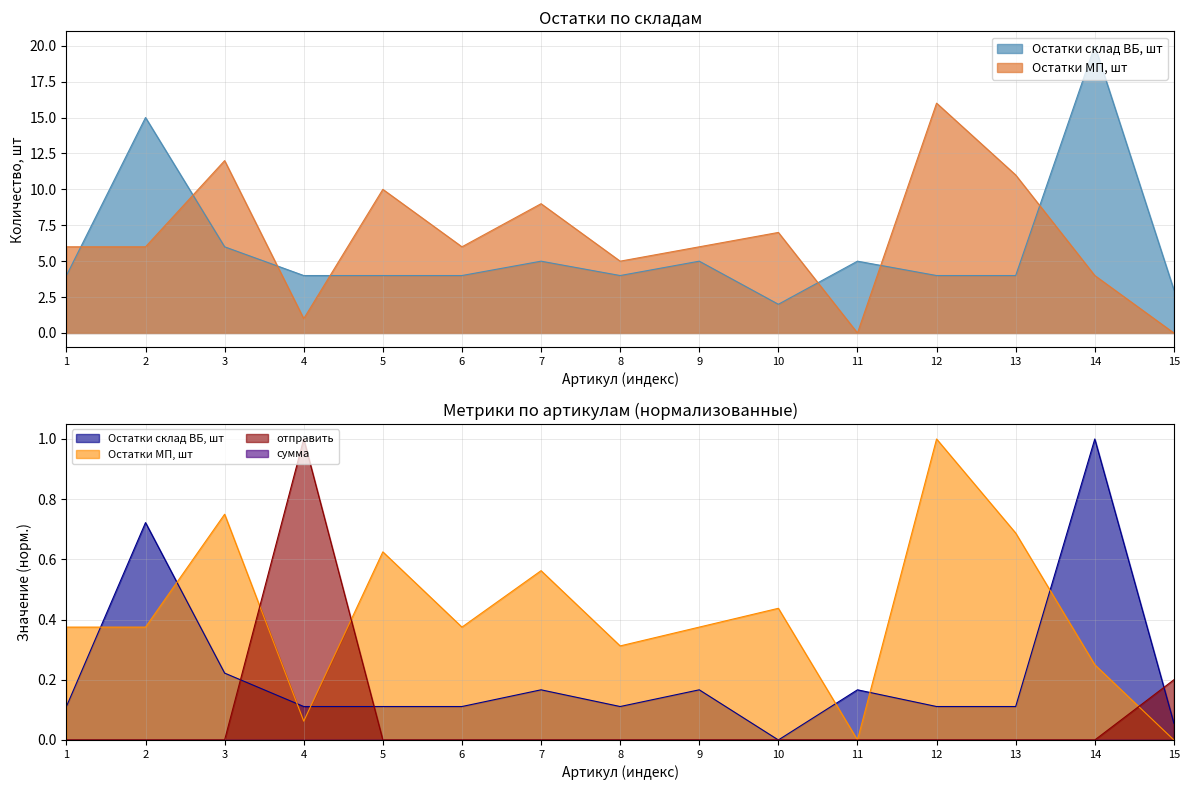

What is the maximum value for отправить?

1.0